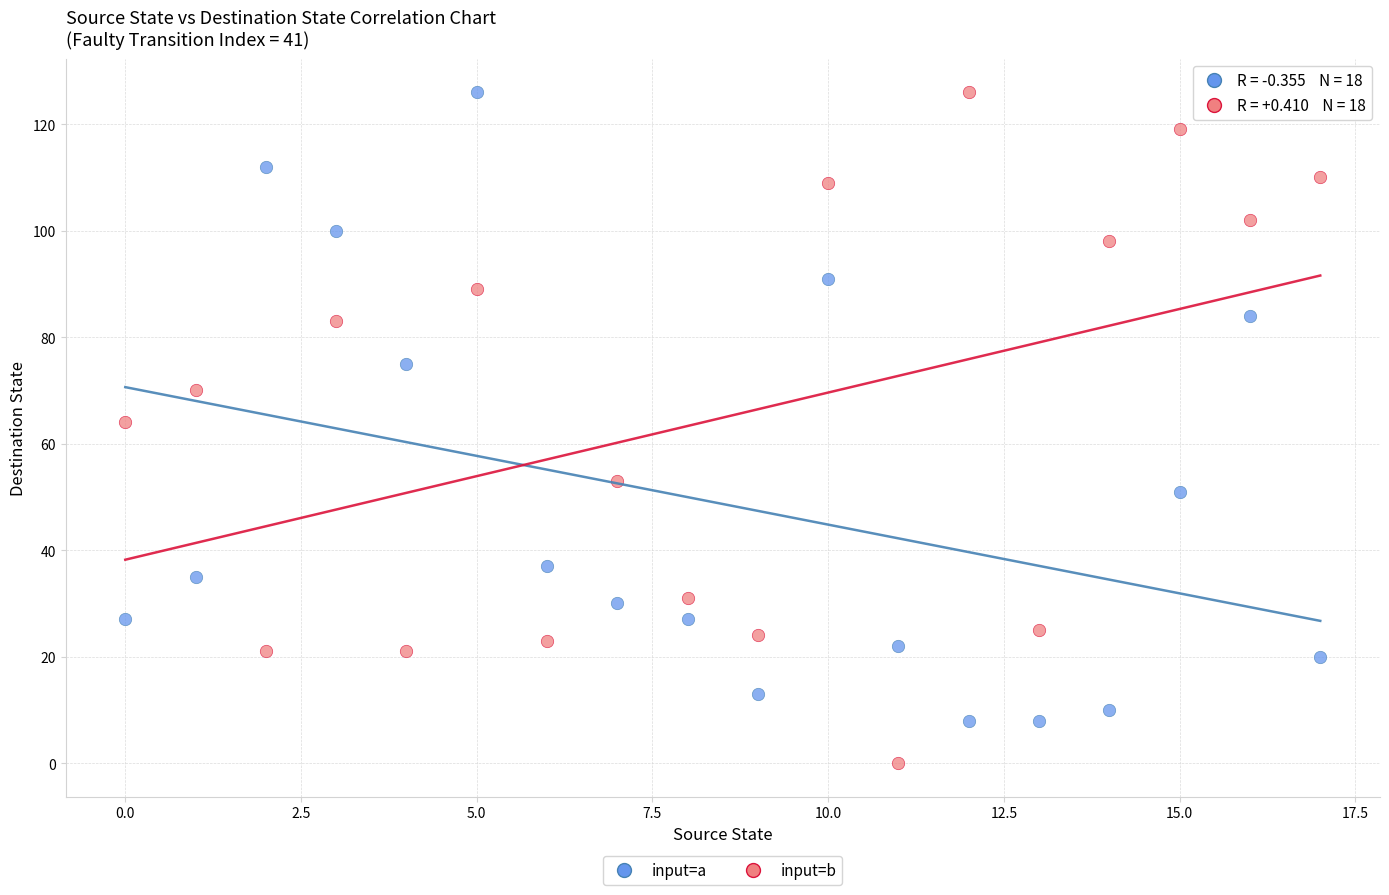

Which series contains the lowest Y value?

input=b